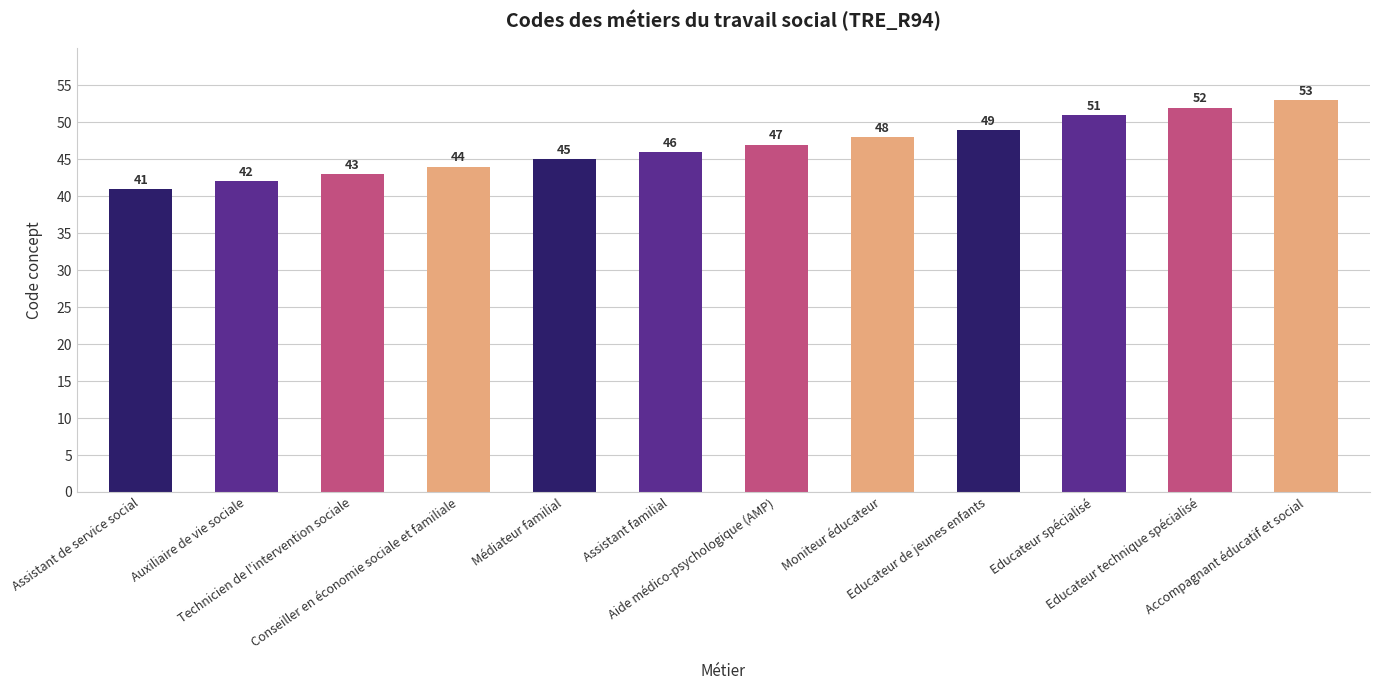

What is the label of the 7th bar from the right?

Assistant familial